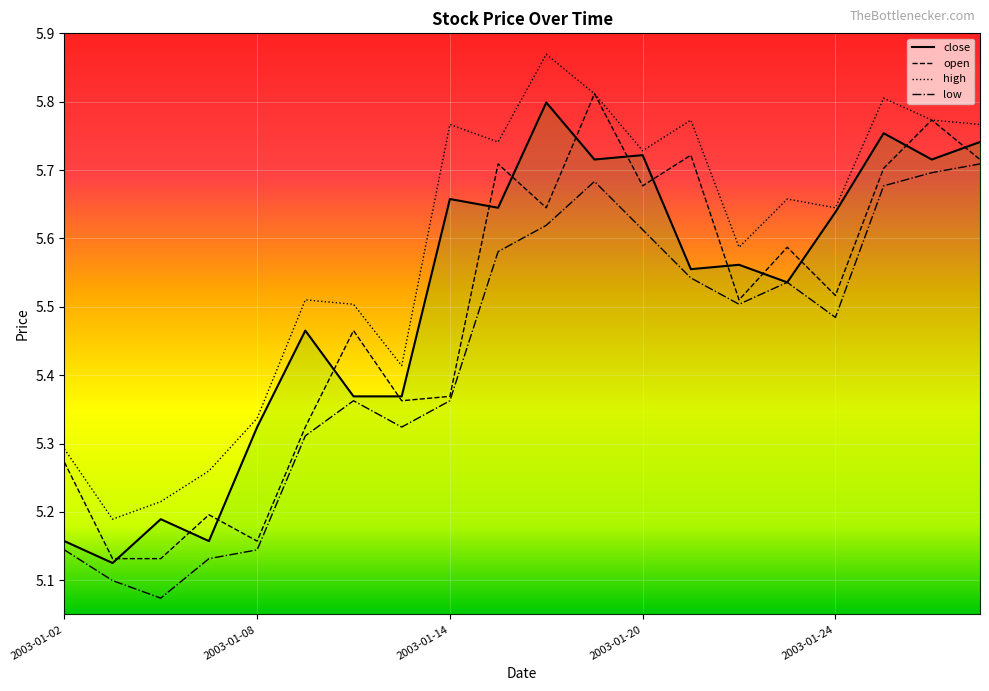

What are all the series names shown in the legend?

close, open, high, low